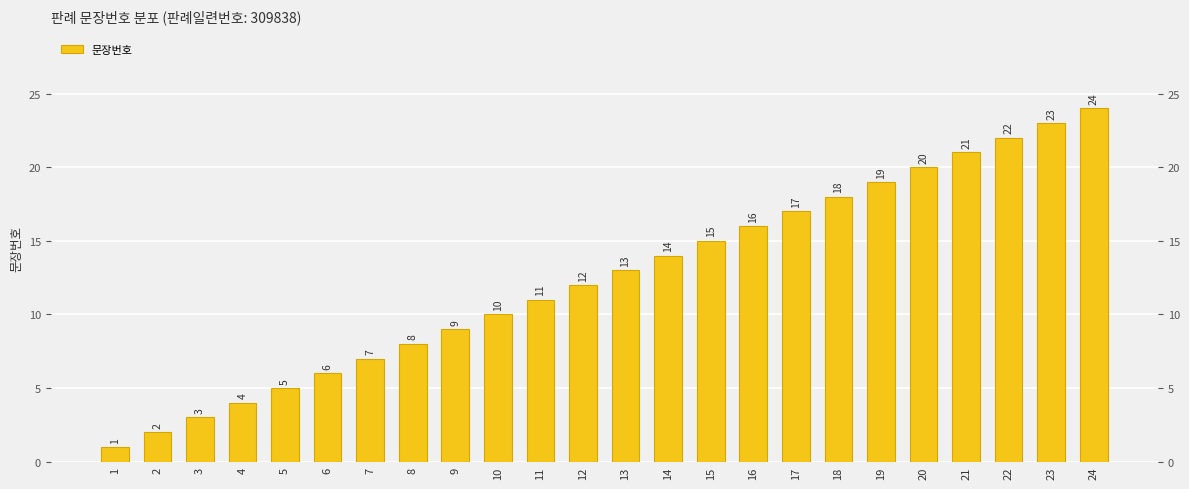

Reading left to right, list all the values displayed in this chart.

1	2	3	4	5	6	7	8	9	10	11	12	13	14	15	16	17	18	19	20	21	22	23	24